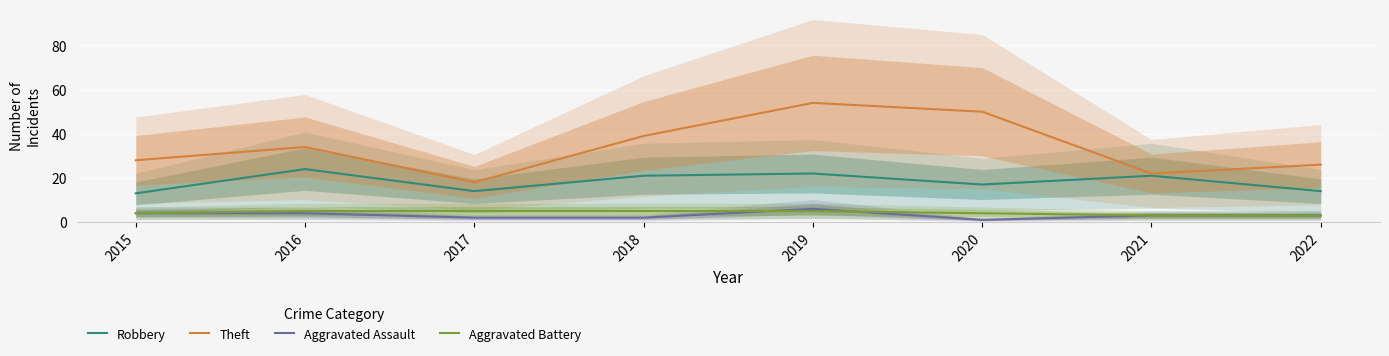

Between 2022 and 2017, which is larger?

2022